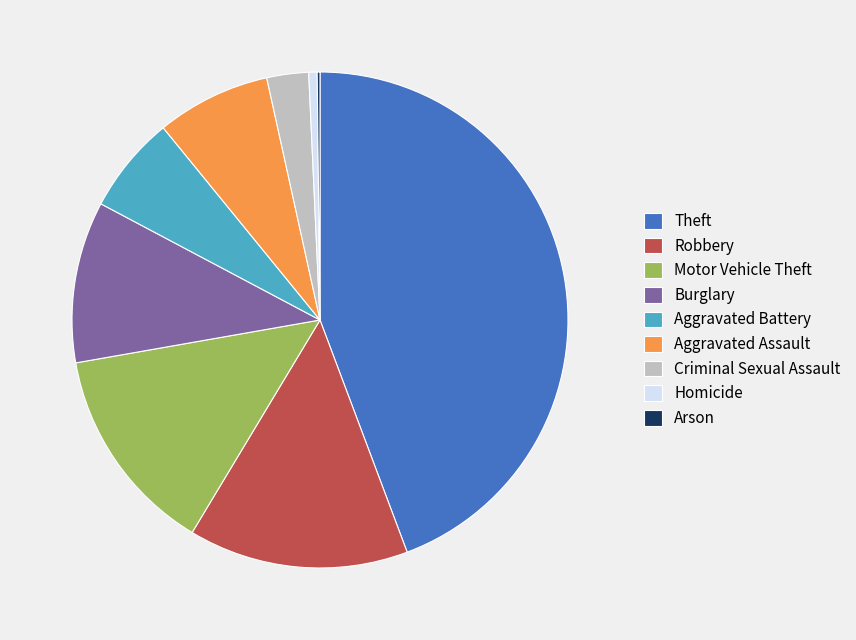

Which category has the biggest portion of the pie?

Theft